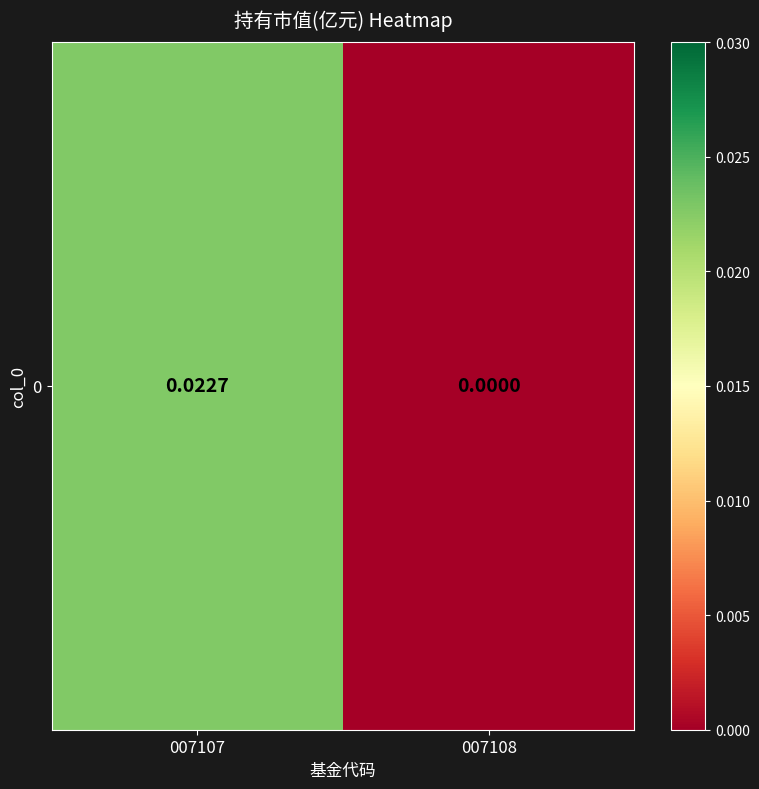

Count the number of values greater than 0.

1